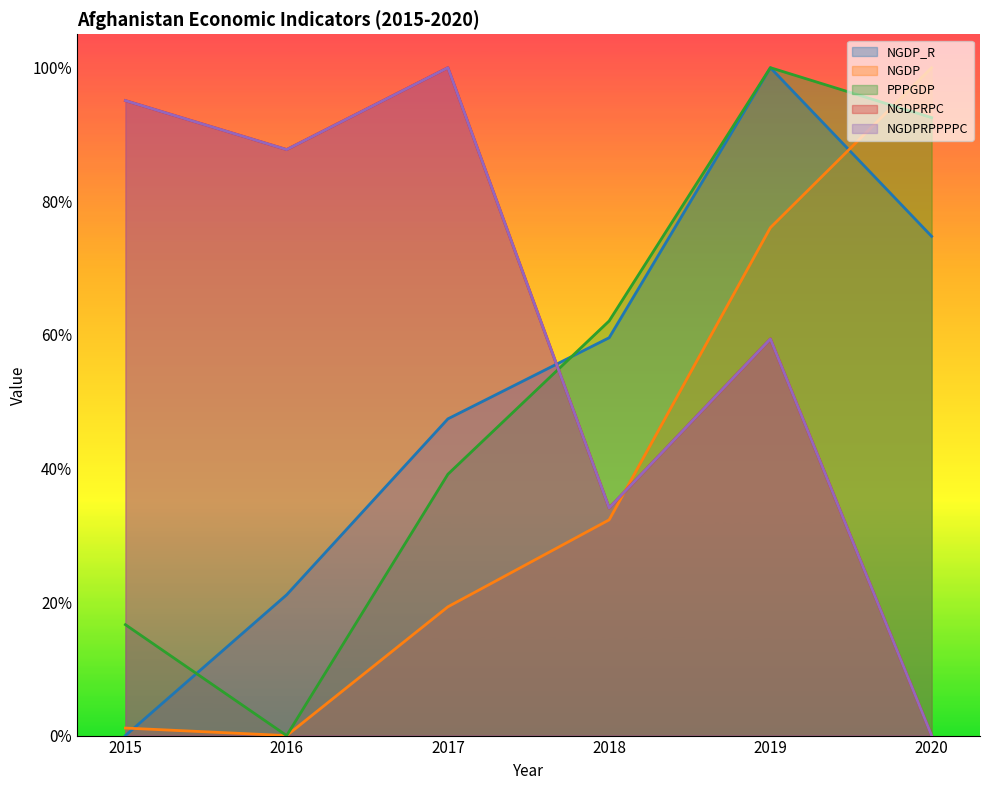

In PPPGDP, how many points are higher than both neighbors (excluding endpoints)?

1